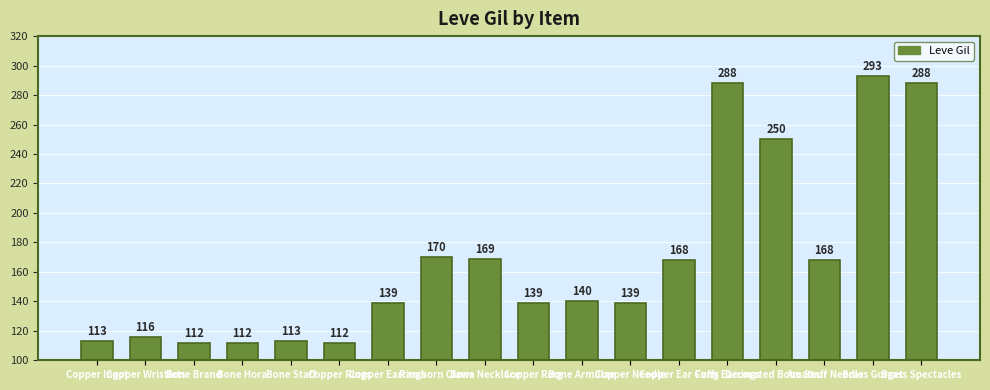

How many bars are there in total?

18